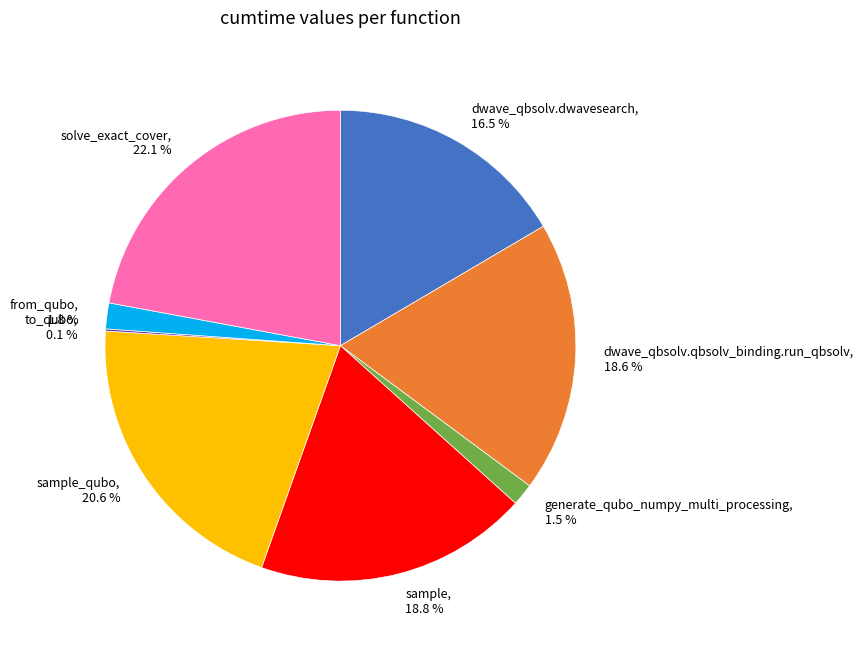

Combined, what portion of the pie is solve_exact_cover, 22.1 % and from_qubo, 1.8 %?

23.9%